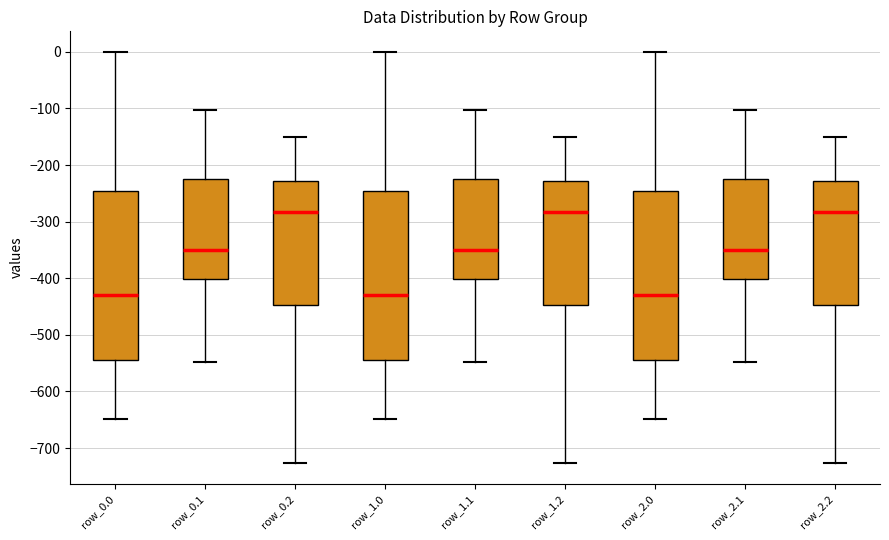

Reading left to right, transcribe this box plot: for each box, give where its median line is, the range the box spans, and where its two whiskers end, as read against the y-axis. The values are not printed on the chart, so give them approximately, as read against the axis.

row_0.0: median -430, box -540 to -250, whiskers -650 to 0
row_0.1: median -350, box -400 to -220, whiskers -550 to -100
row_0.2: median -280, box -450 to -230, whiskers -730 to -150
row_1.0: median -430, box -540 to -250, whiskers -650 to 0
row_1.1: median -350, box -400 to -220, whiskers -550 to -100
row_1.2: median -280, box -450 to -230, whiskers -730 to -150
row_2.0: median -430, box -540 to -250, whiskers -650 to 0
row_2.1: median -350, box -400 to -220, whiskers -550 to -100
row_2.2: median -280, box -450 to -230, whiskers -730 to -150